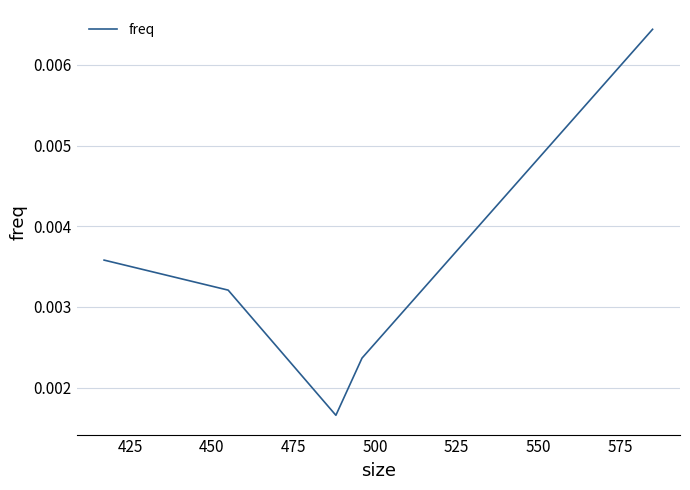

How many categories are shown in the chart?

5